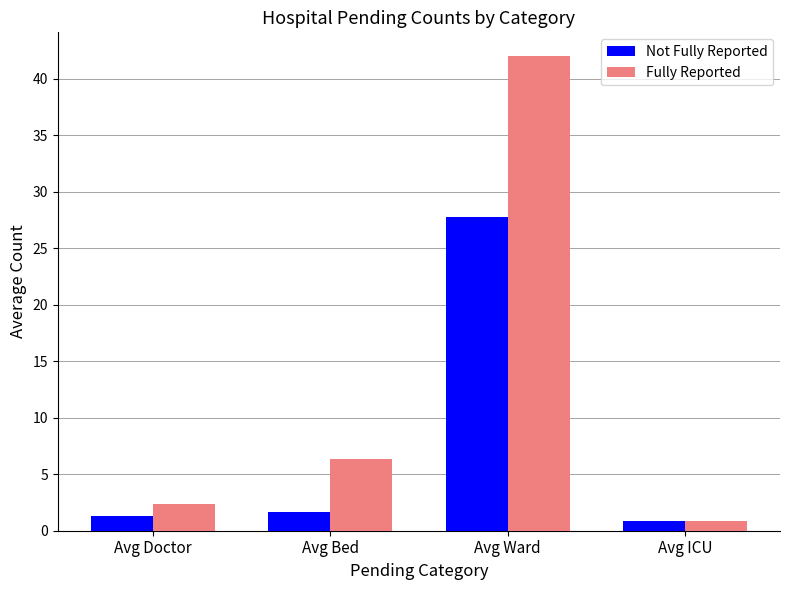

What is the total value across all series at Avg Ward?

69.7